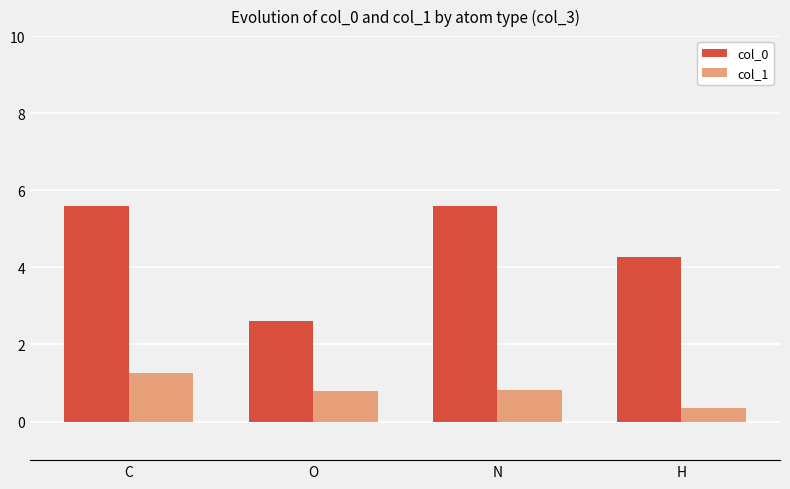

List the series in order of their peak value, lowest first.

col_1, col_0